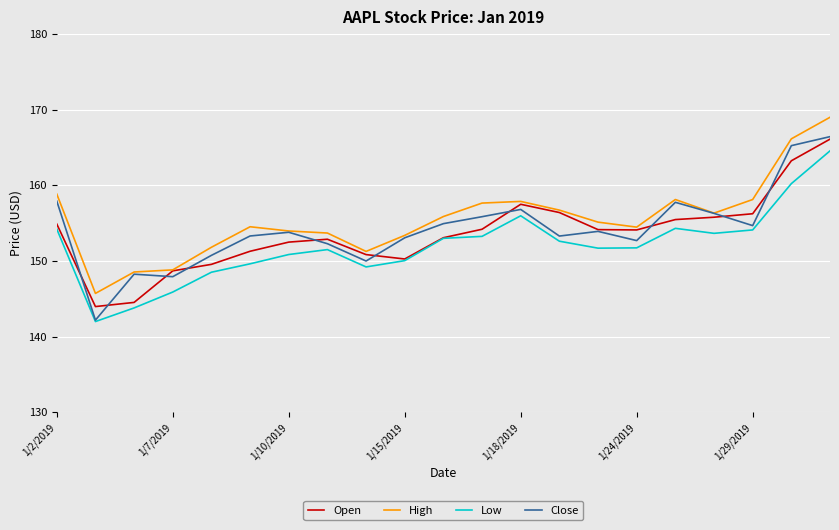

Which series has the largest total across all categories?

High